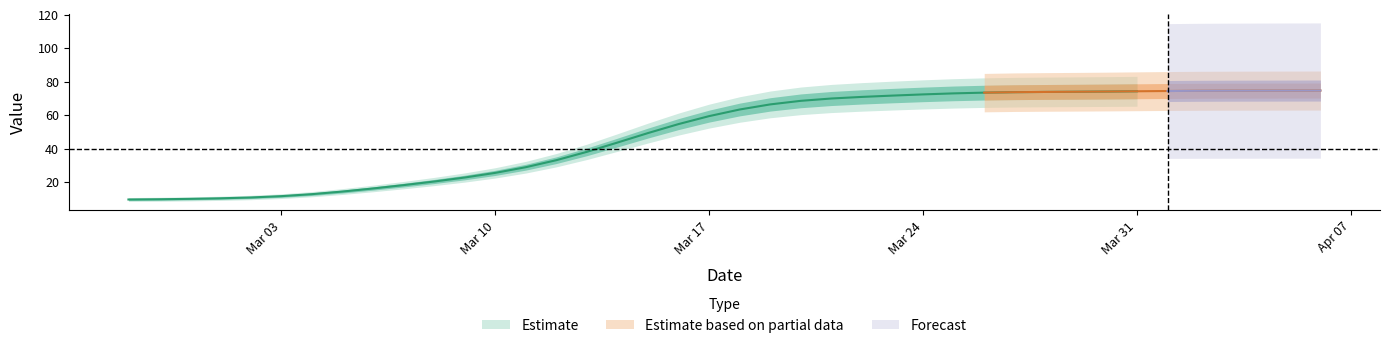

What is the difference between the maximum and minimum values?

66